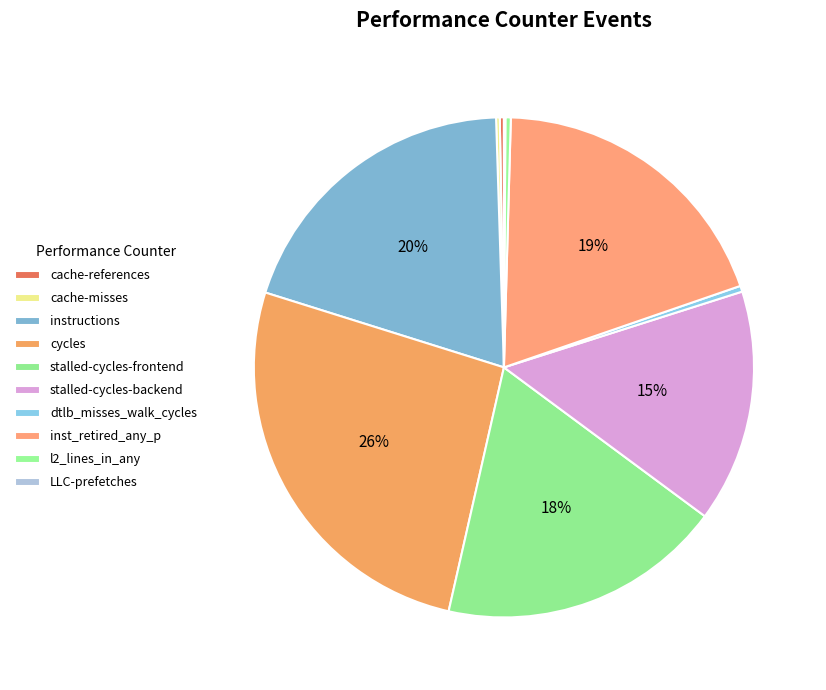

Rank the categories by value from highest to lowest.

cycles, instructions, inst_retired_any_p, stalled-cycles-frontend, stalled-cycles-backend, dtlb_misses_walk_cycles, l2_lines_in_any, cache-references, cache-misses, LLC-prefetches